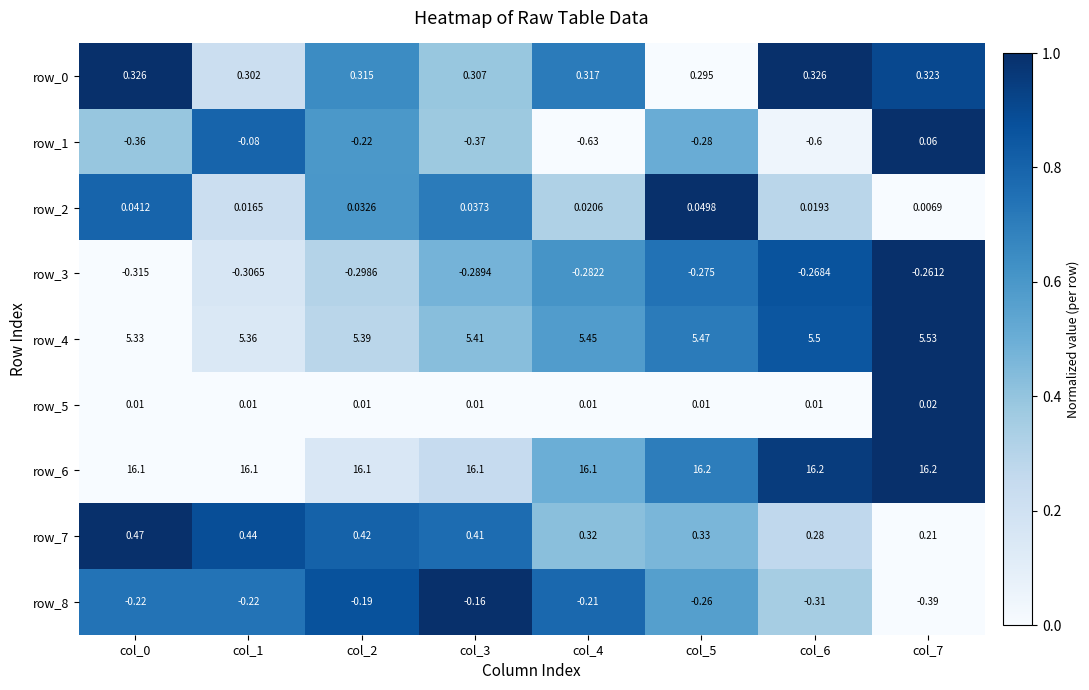

At which category is the sum across all series the highest?

col_7